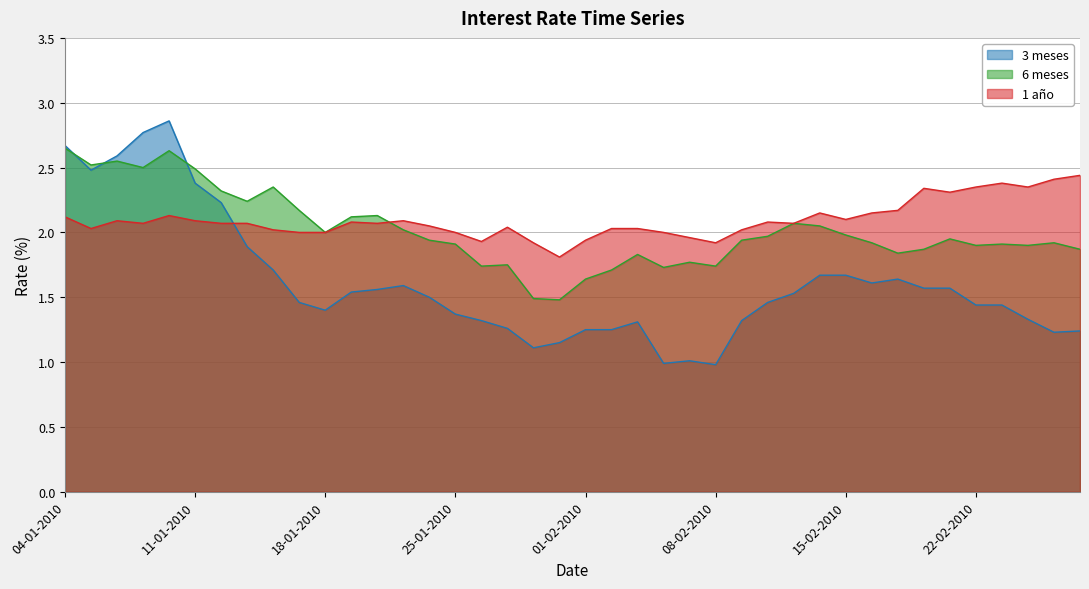

True or false: 6 meses and 1 año cross at least once.

True